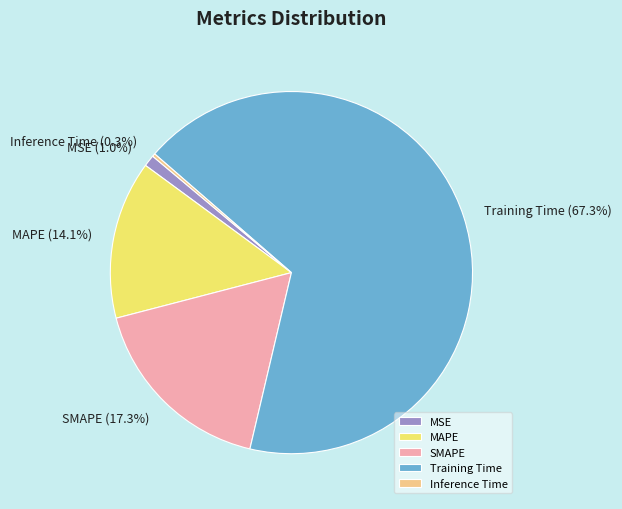

Which has a higher value, MAPE or Training Time?

Training Time